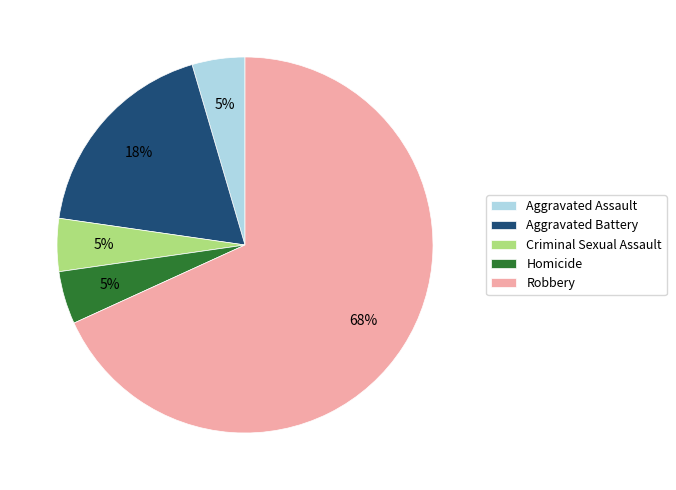

Is it true that Robbery is 56% of the pie?

False